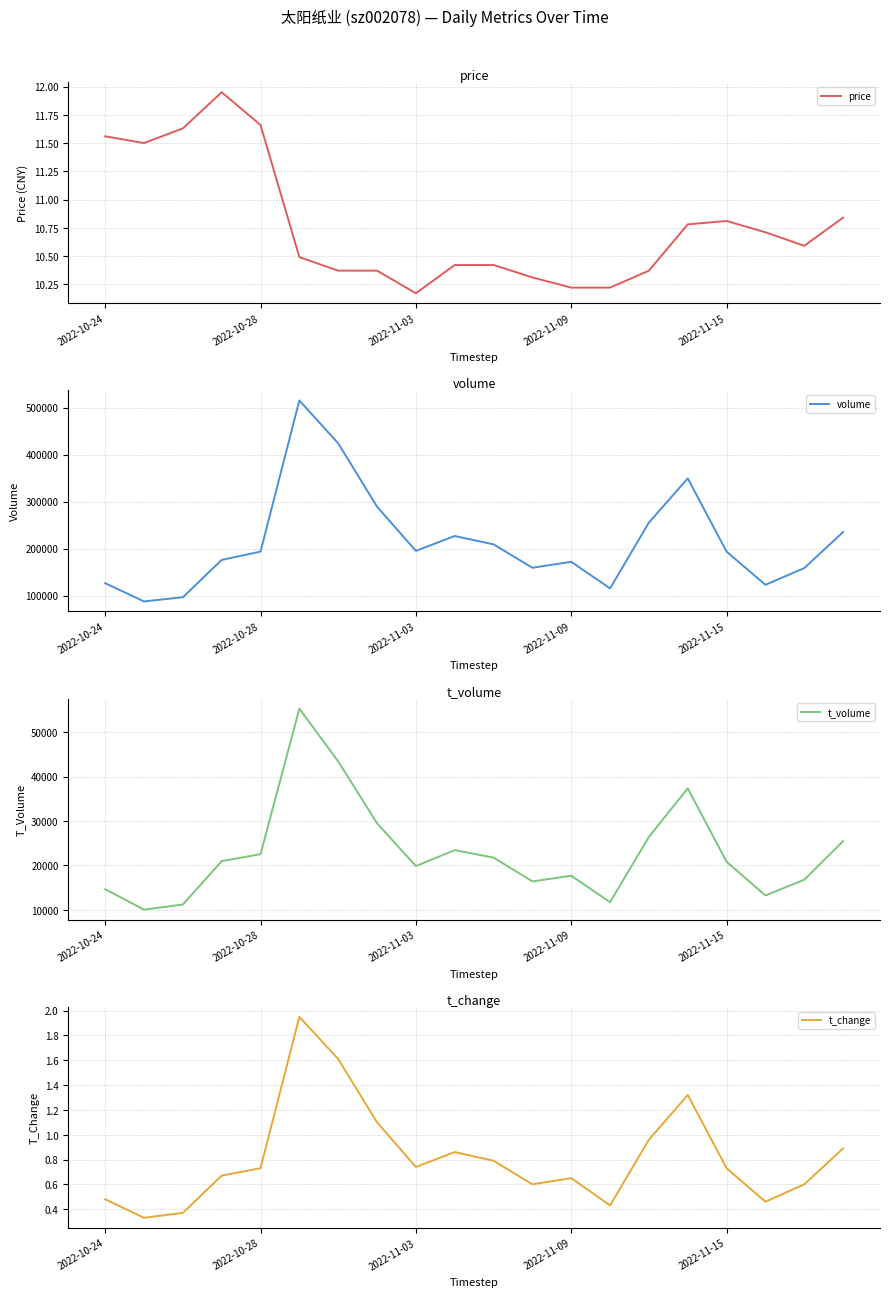

How many lines are shown in the chart?

4